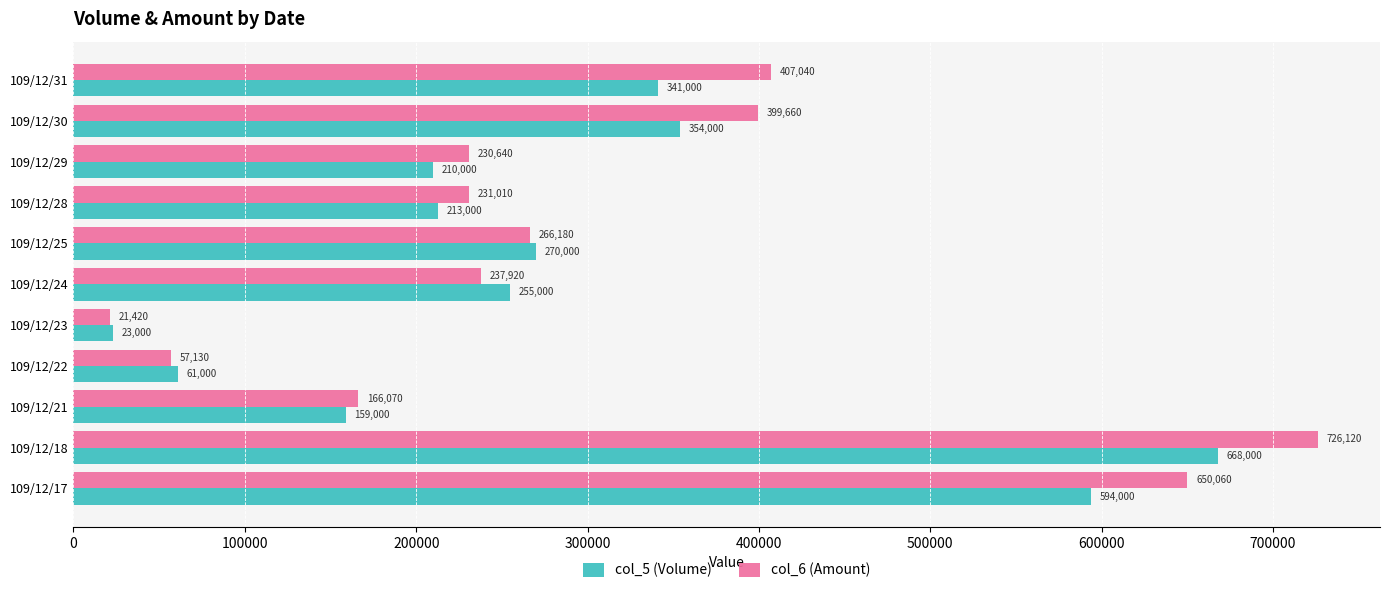

What is the difference between the maximum and minimum values in the col_5 (Volume) series?

645000